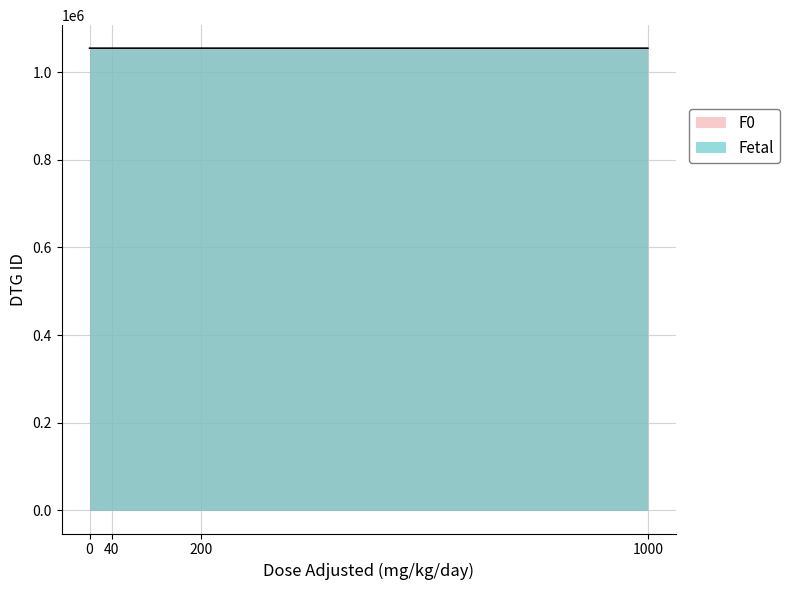

At which label does F0 first exceed 1054296?

1000